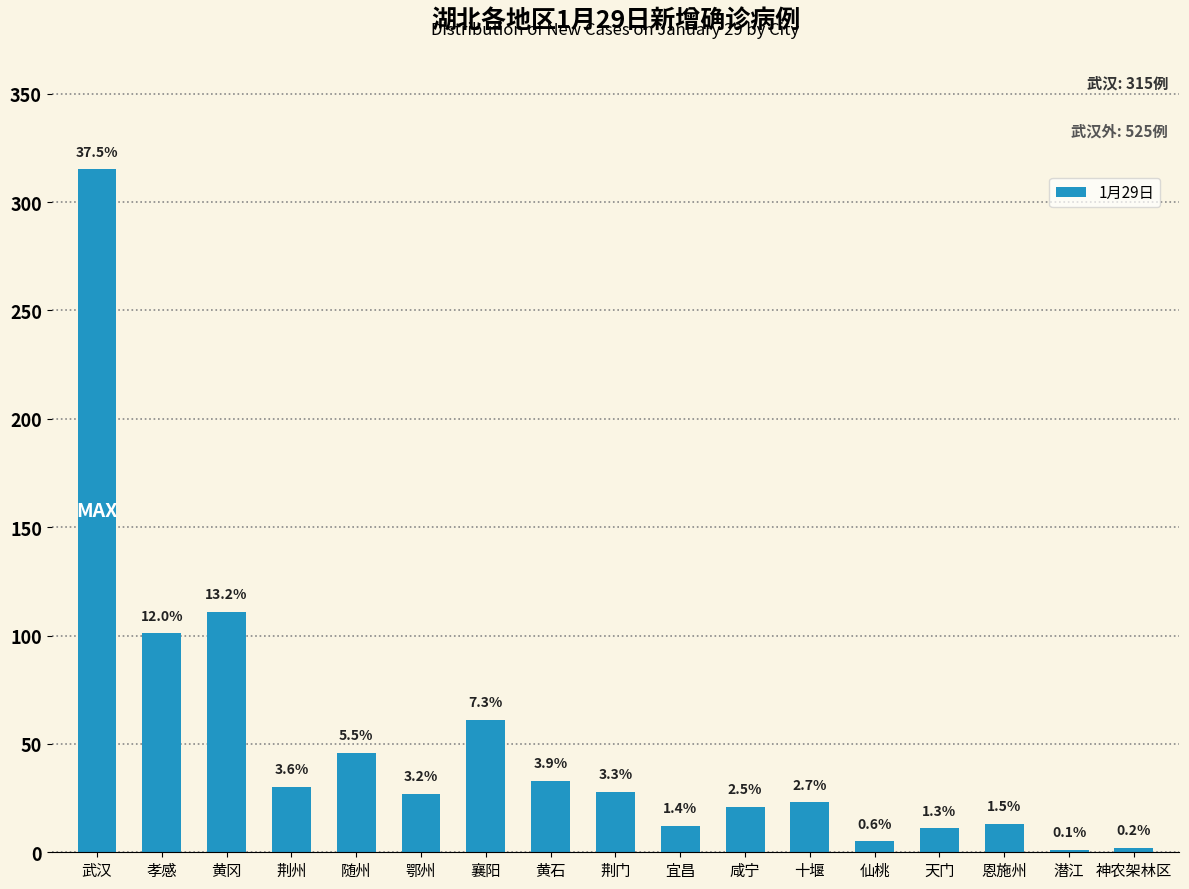

Are the bars horizontal?

No